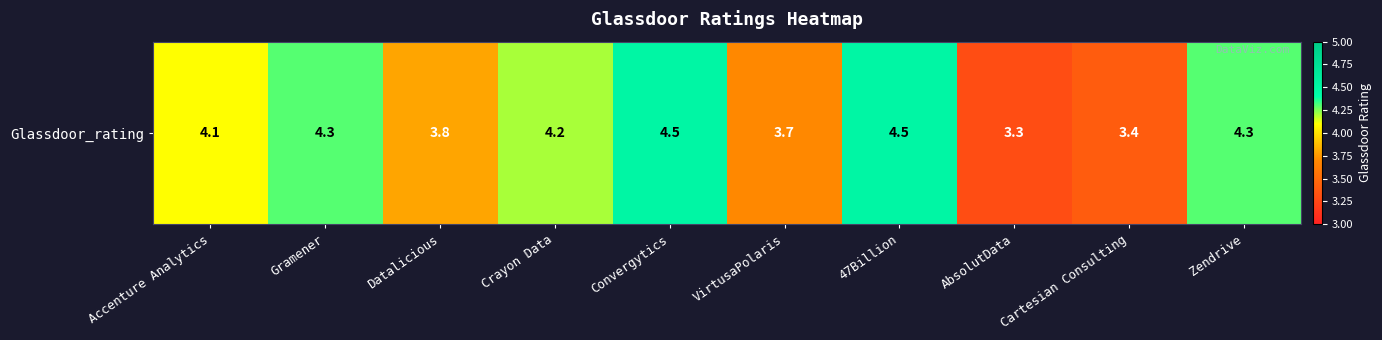

What is the smallest value displayed?

3.3